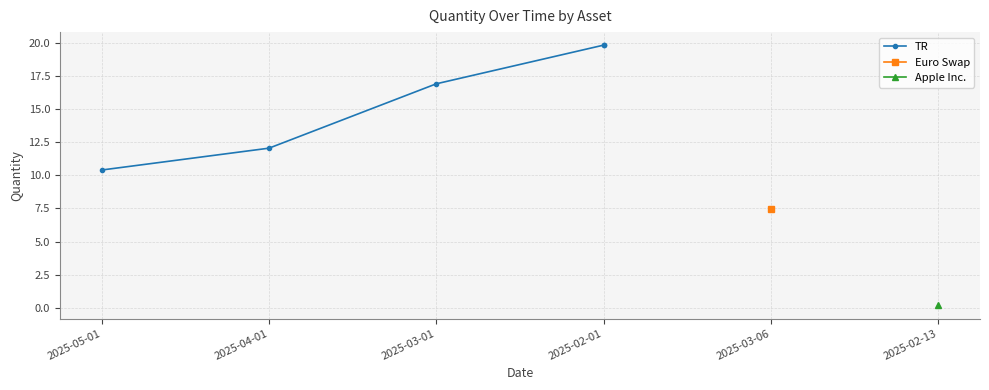

Which category has the highest value across all series?

2025-02-01